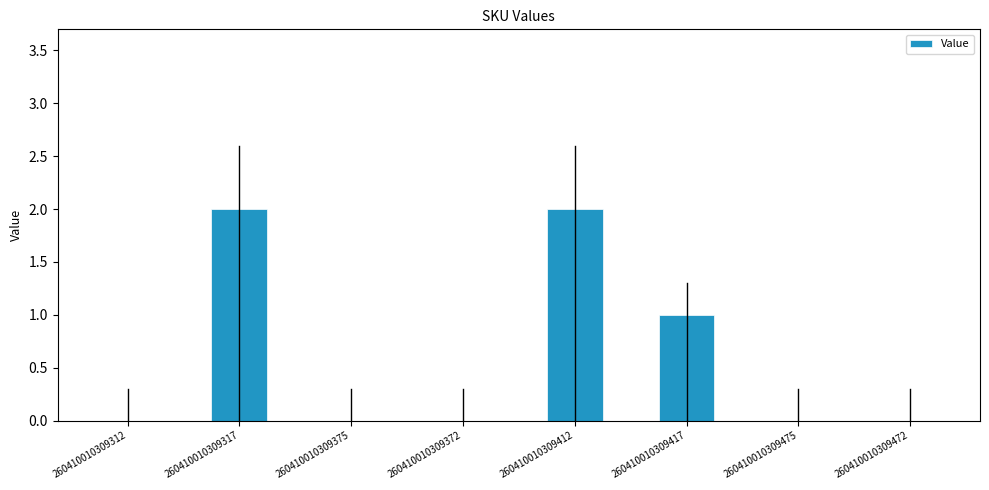

How many series are shown in this chart?

1